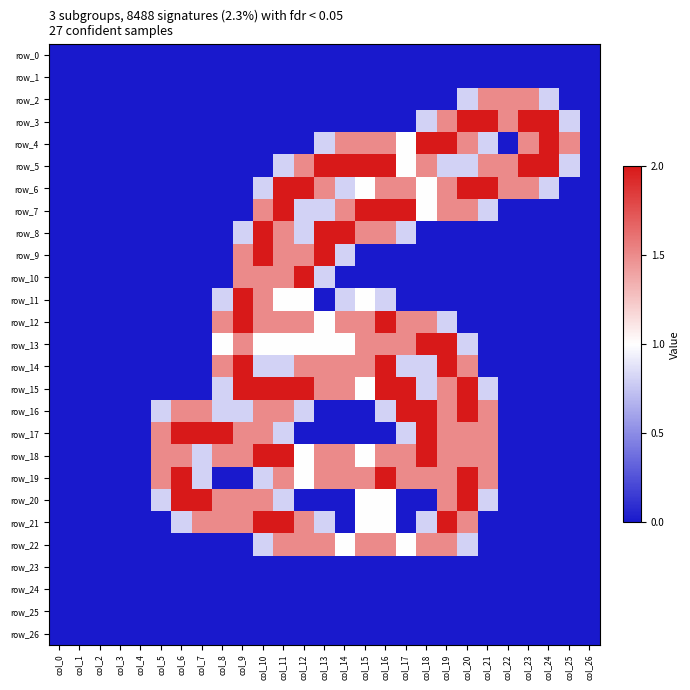

At which category is the sum across all series the highest?

col_11